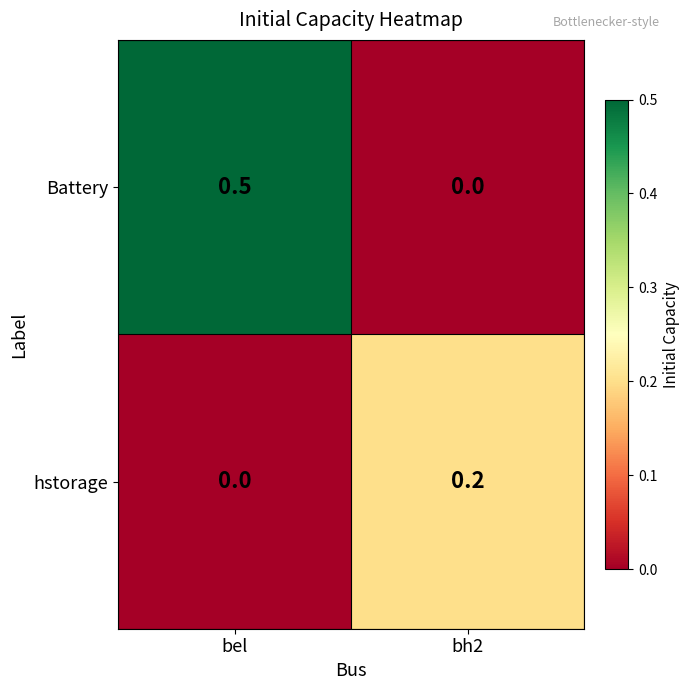

At how many categories does at least one series exceed 0?

2